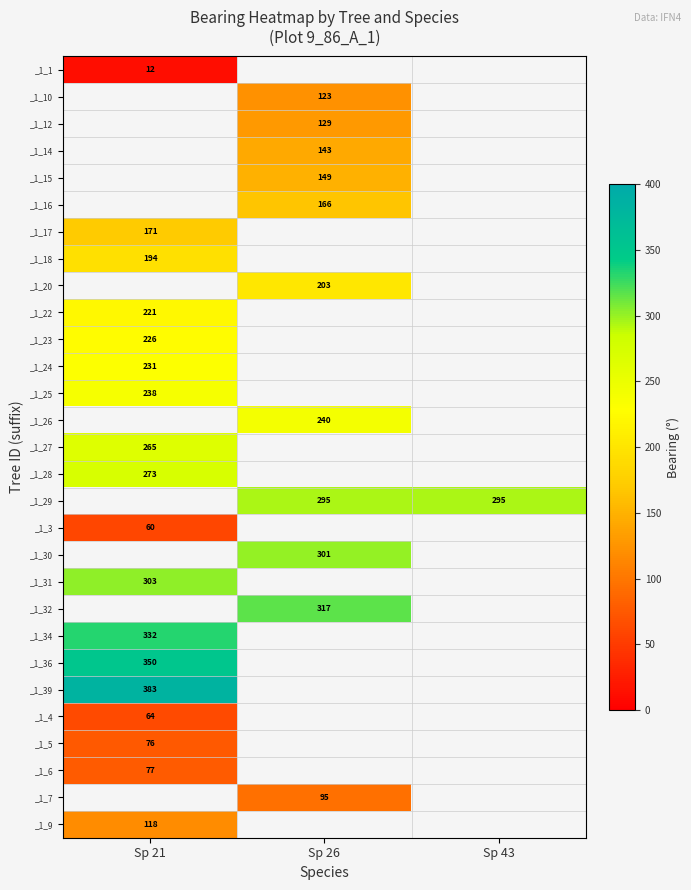

True or false: _1_20 has a value of 203 at Sp 26.

True